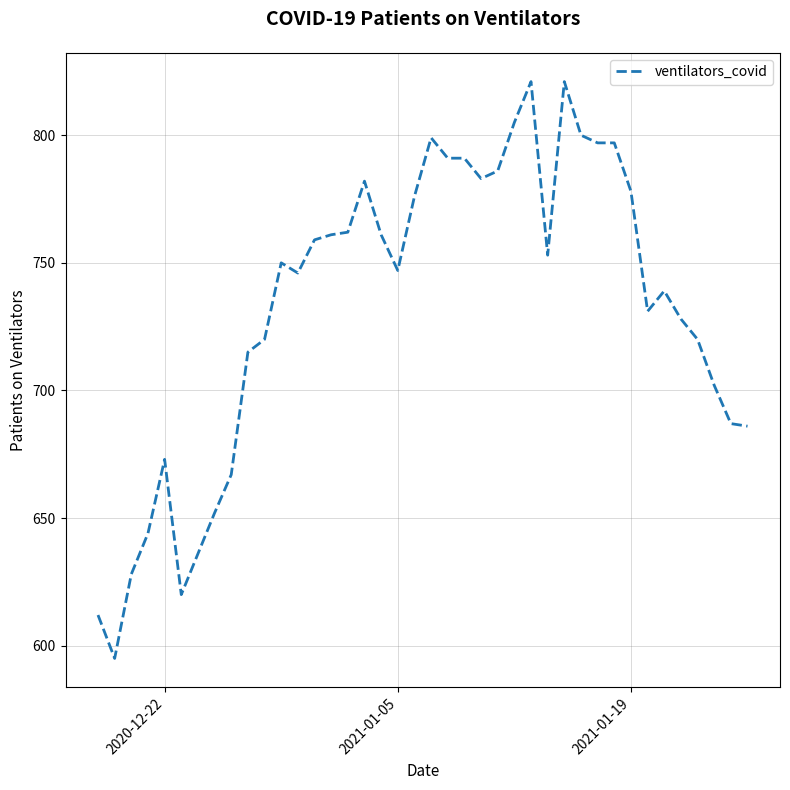

What is the smallest value displayed?

595